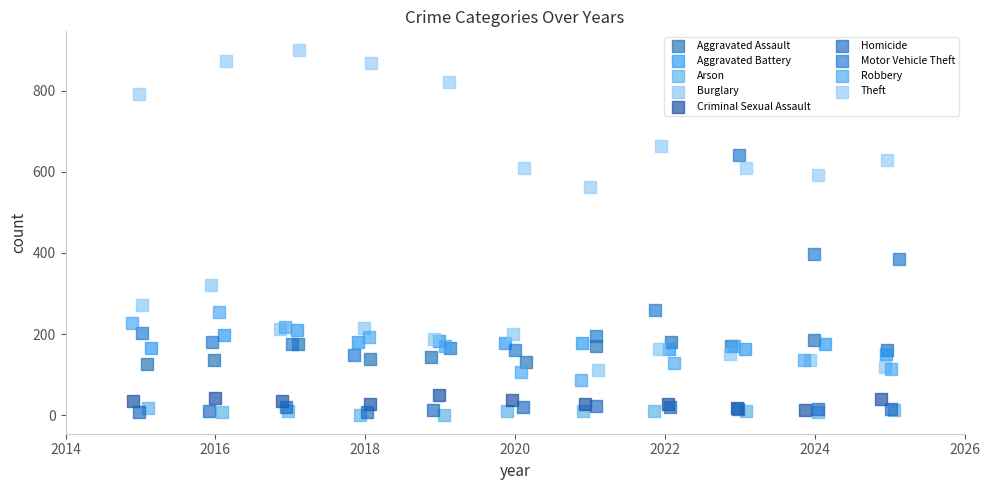

Which series reaches the maximum Y coordinate?

Theft